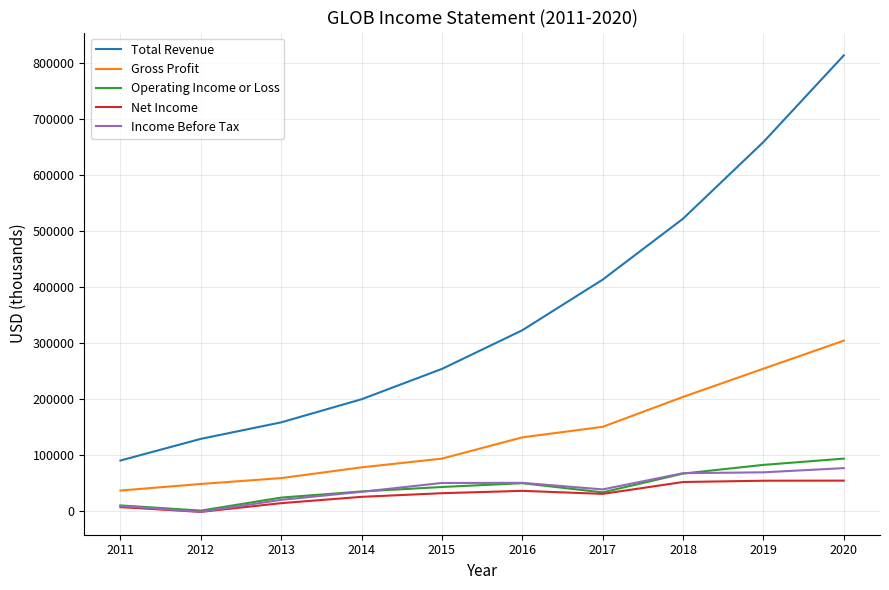

What is the total value across all series at 2014?

371700